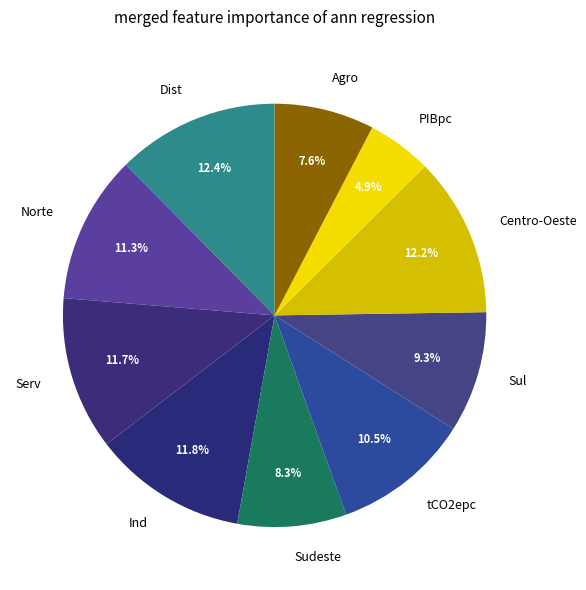

What is the smallest slice in the pie chart?

PIBpc